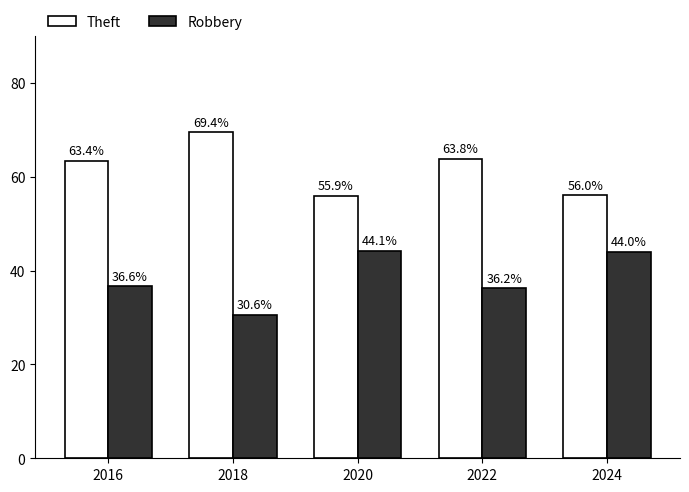

Reading right to left, transcribe all the data shown in this chart.

Theft: 56.0	63.8	55.9	69.4	63.4
Robbery: 44.0	36.2	44.1	30.6	36.6